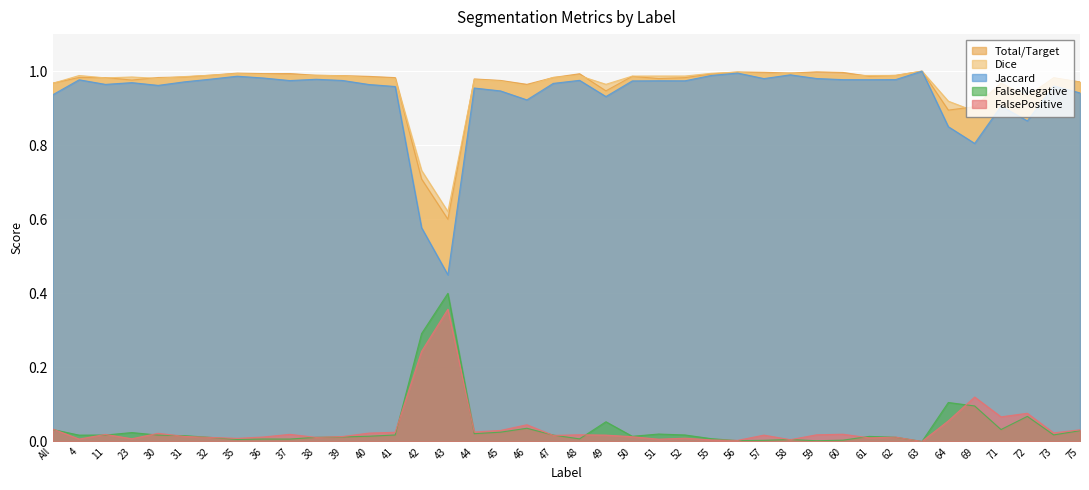

How many categories are shown in the chart?

40